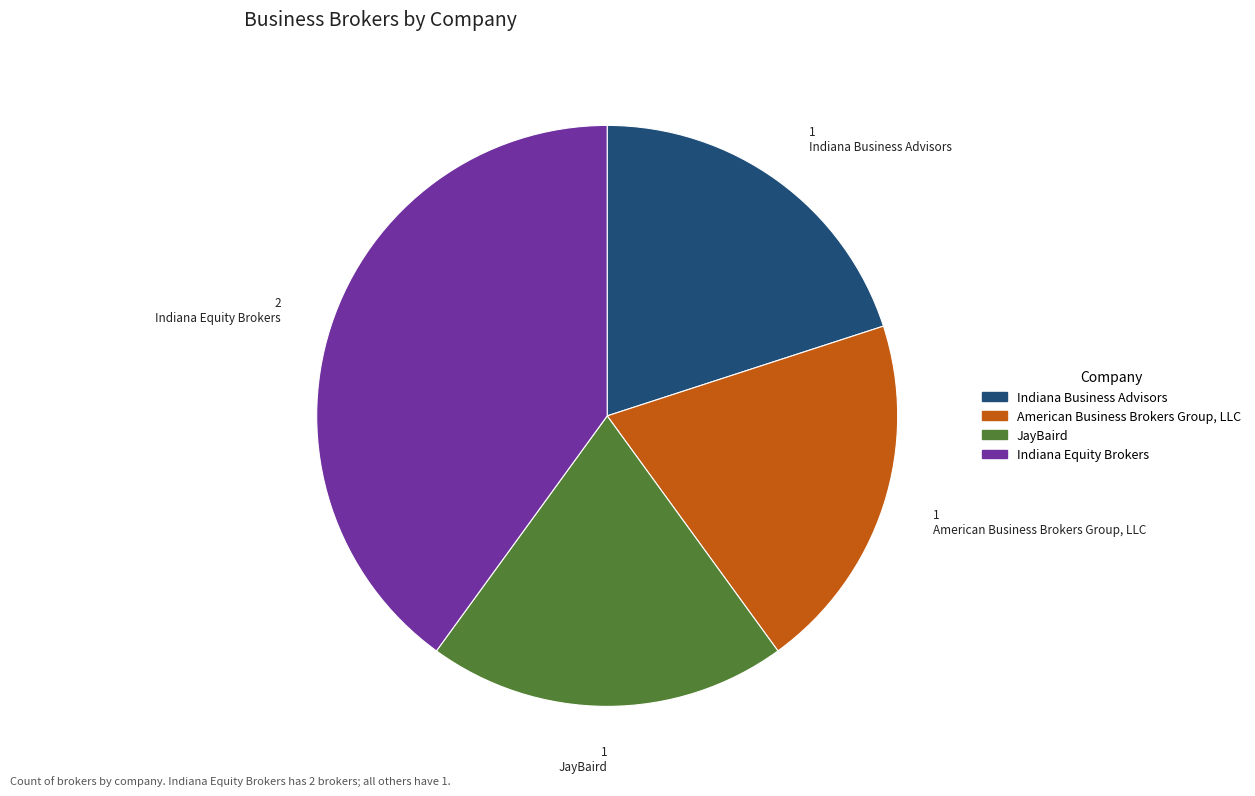

How many segments does this pie chart have?

4